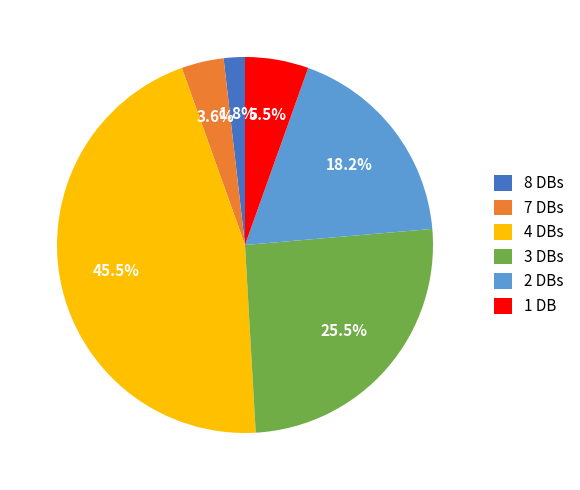

Does 2 DBs represent more than half of the total?

No